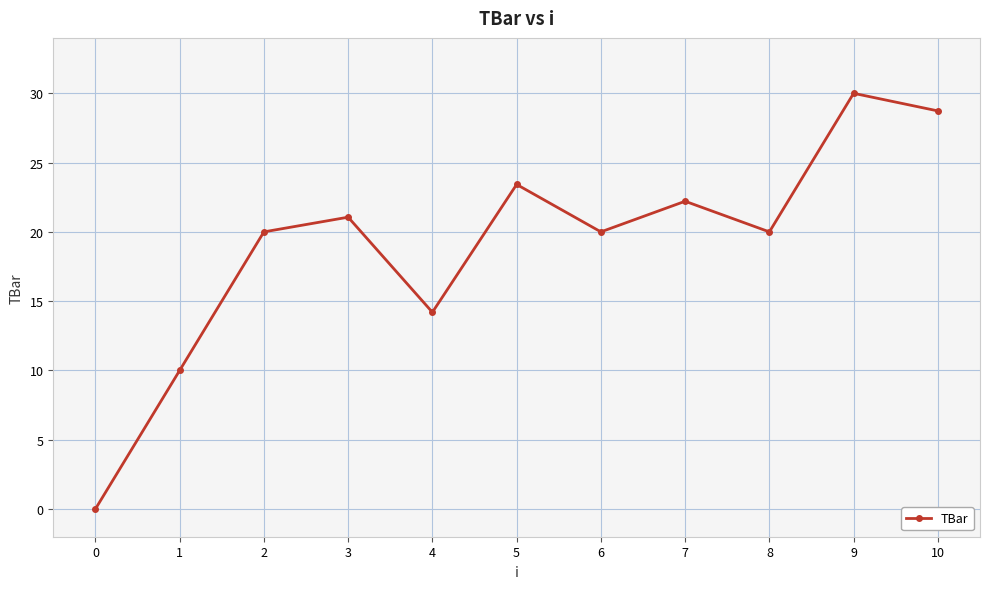

How many distinct data groups are displayed?

1